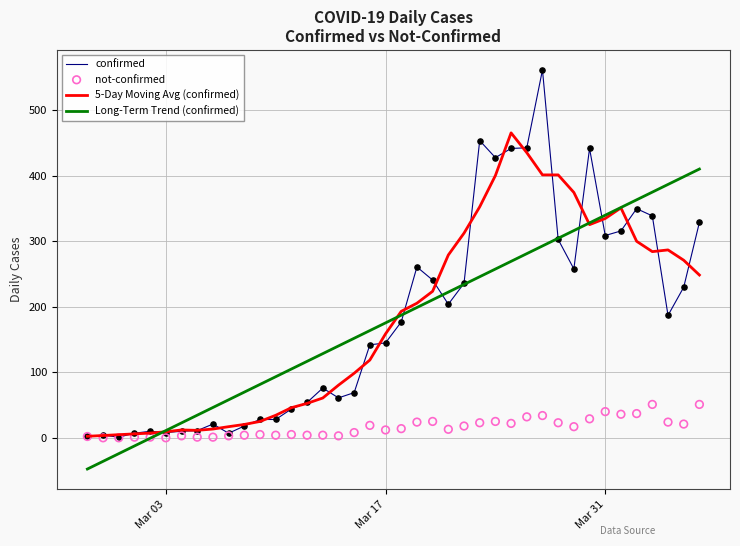

What is the highest value of the 5-Day Moving Avg (confirmed) series?

465.8